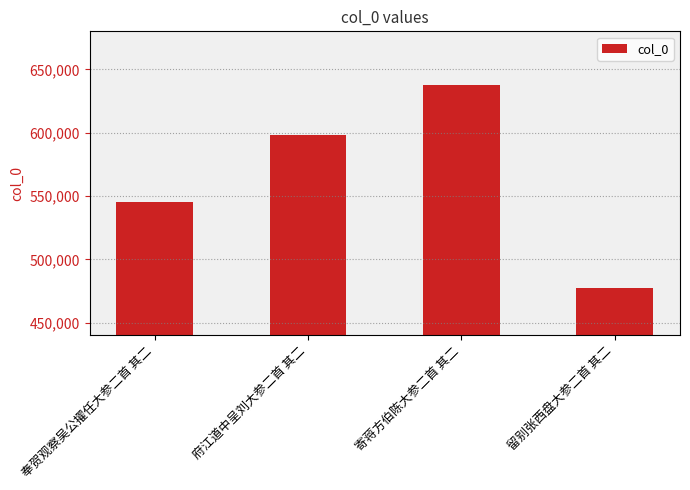

What is the difference between the maximum and minimum values?

159936